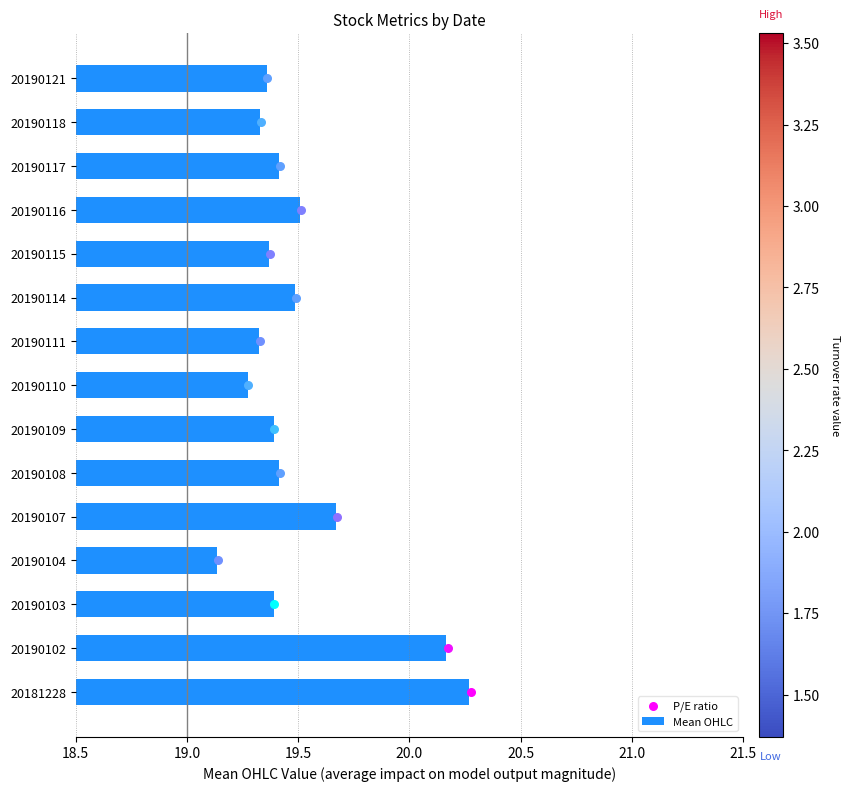

How many Mean OHLC values are between 19 and 20?

13